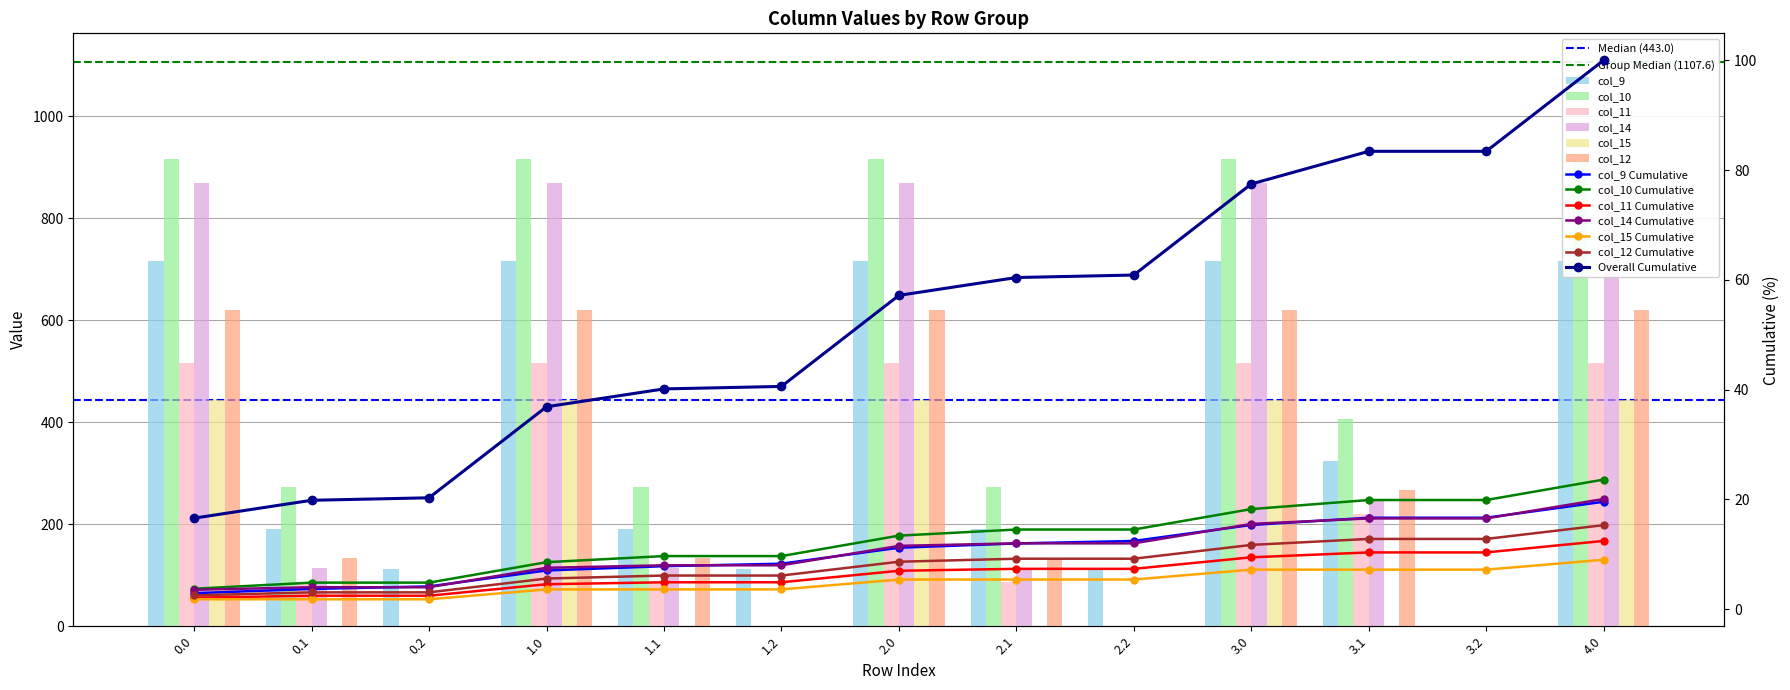

What are all the series names shown in the legend?

col_9, col_10, col_11, col_14, col_15, col_12